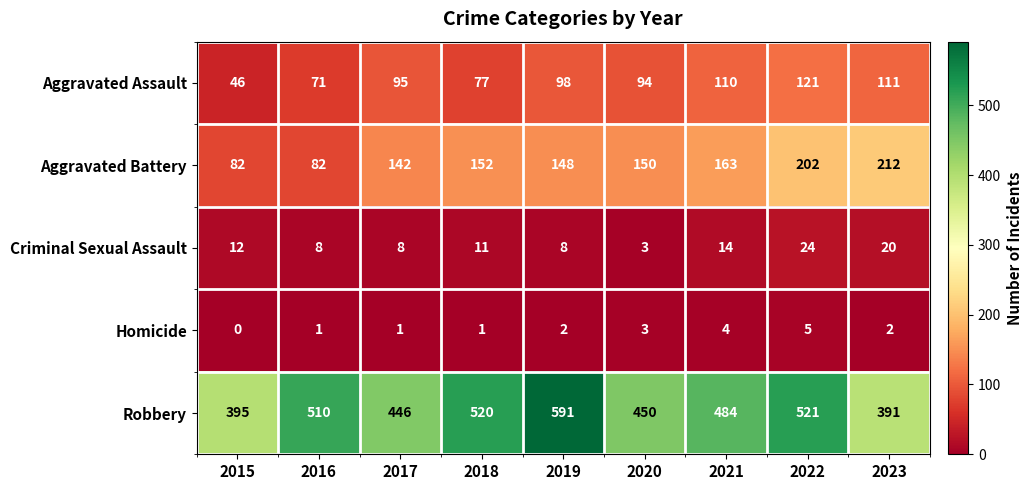

Which series has the largest range (max minus min)?

Robbery